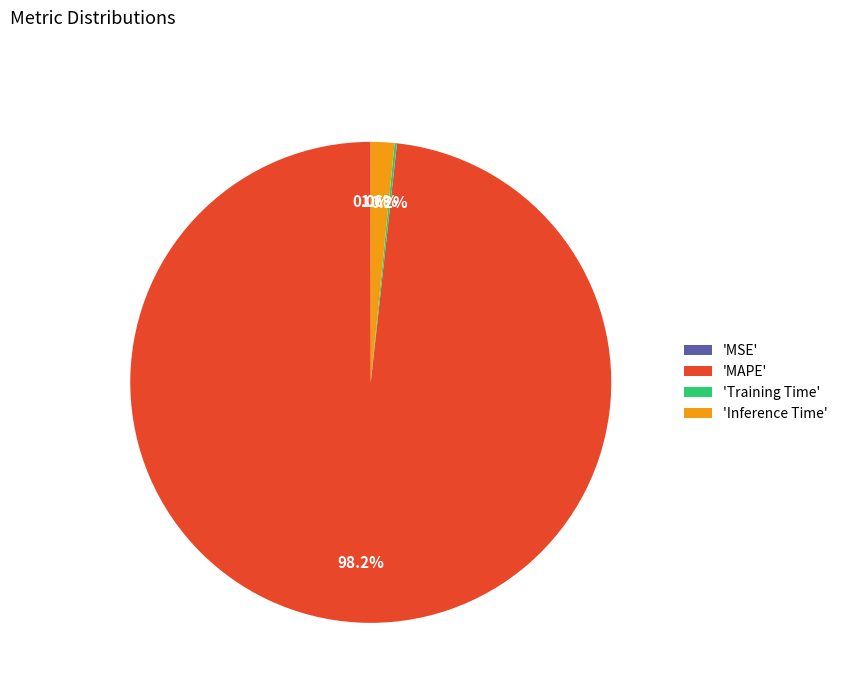

Which category has the biggest portion of the pie?

'MAPE'